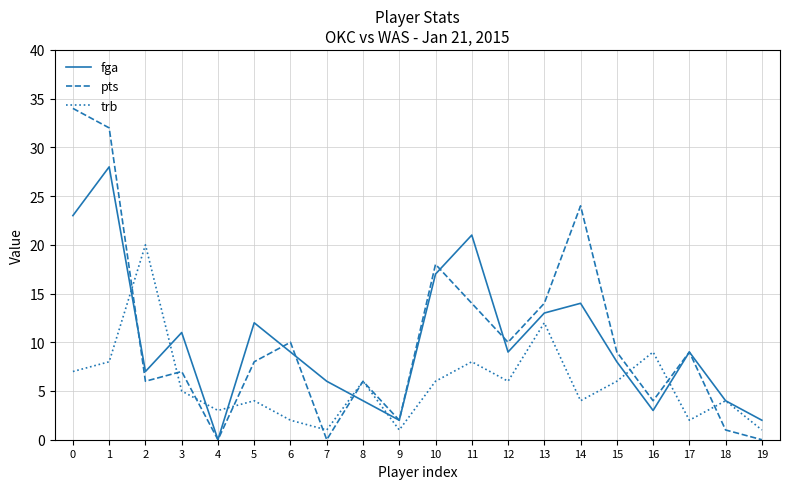

At which category does trb reach its first local peak?

2